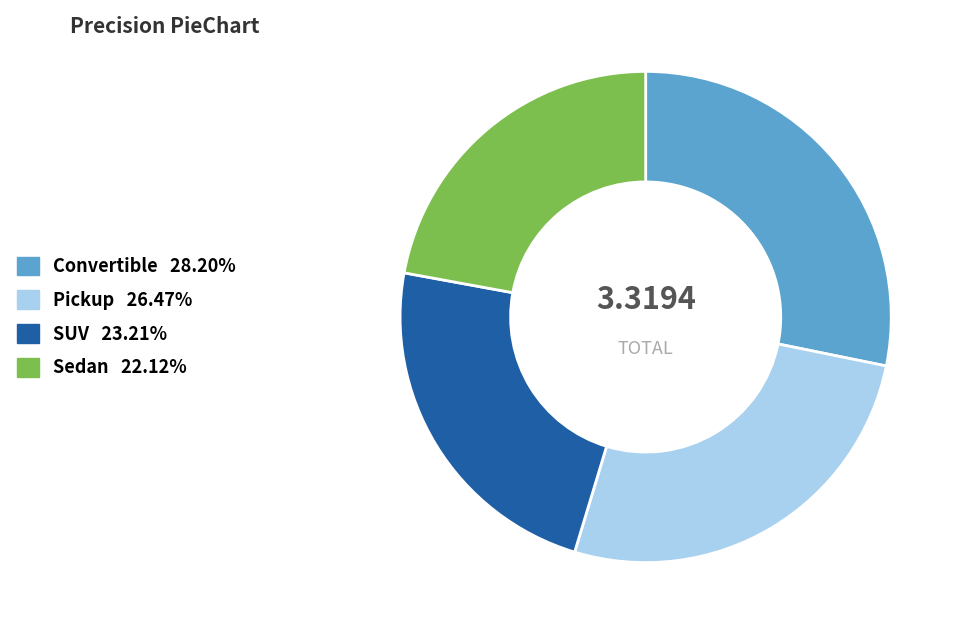

Does Sedan represent more than half of the total?

No